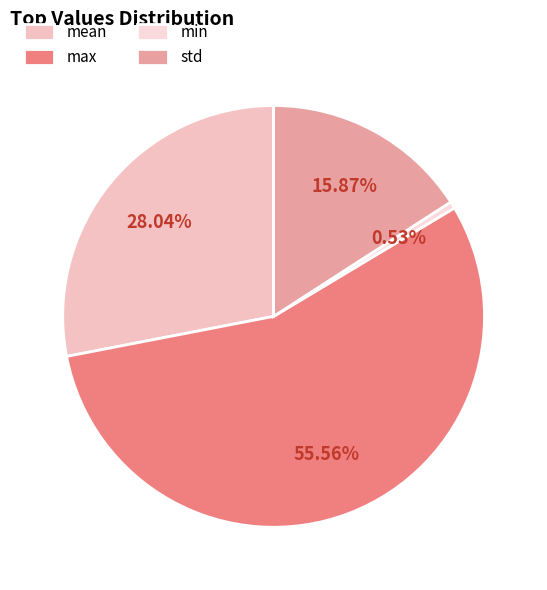

Which slice is the smallest?

min